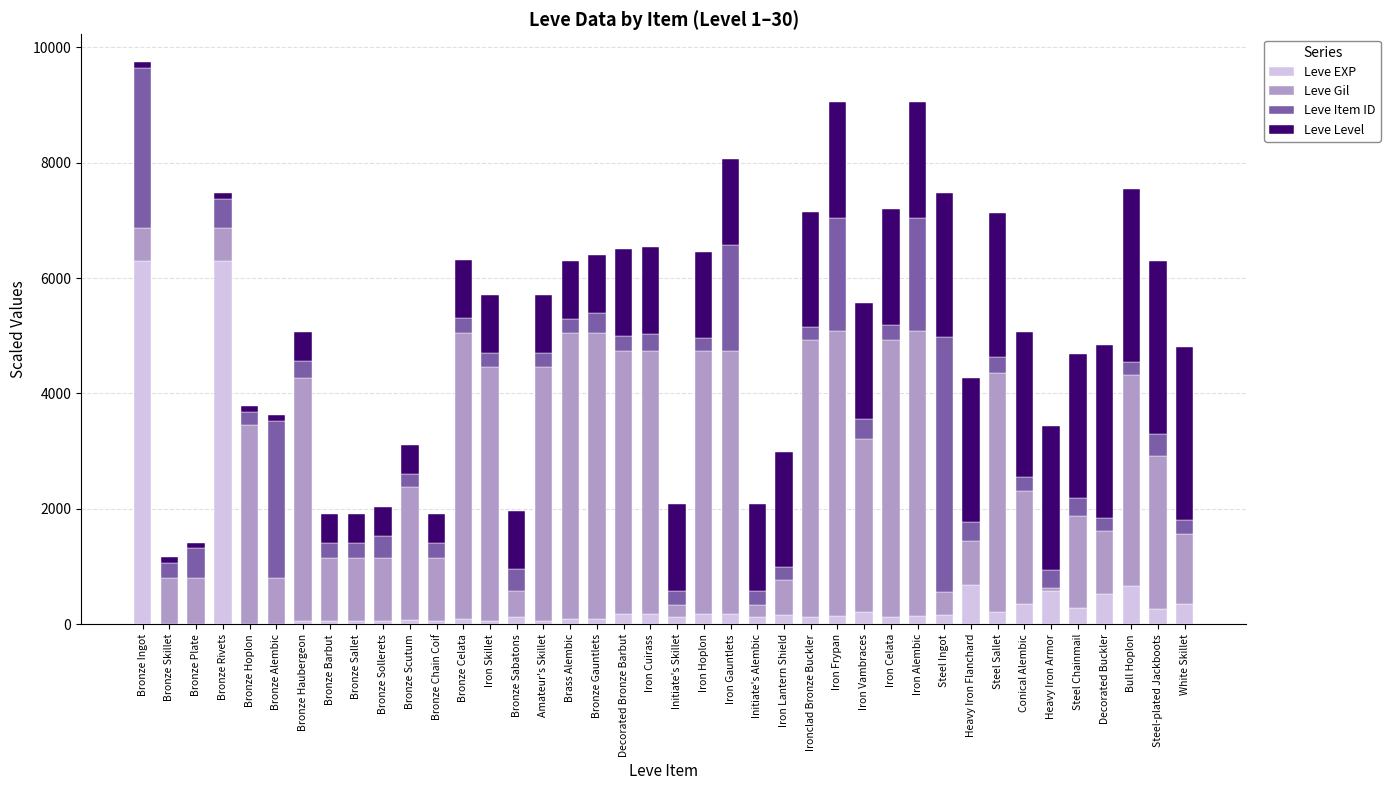

What are all the series names shown in the legend?

Leve EXP, Leve Gil, Leve Item ID, Leve Level